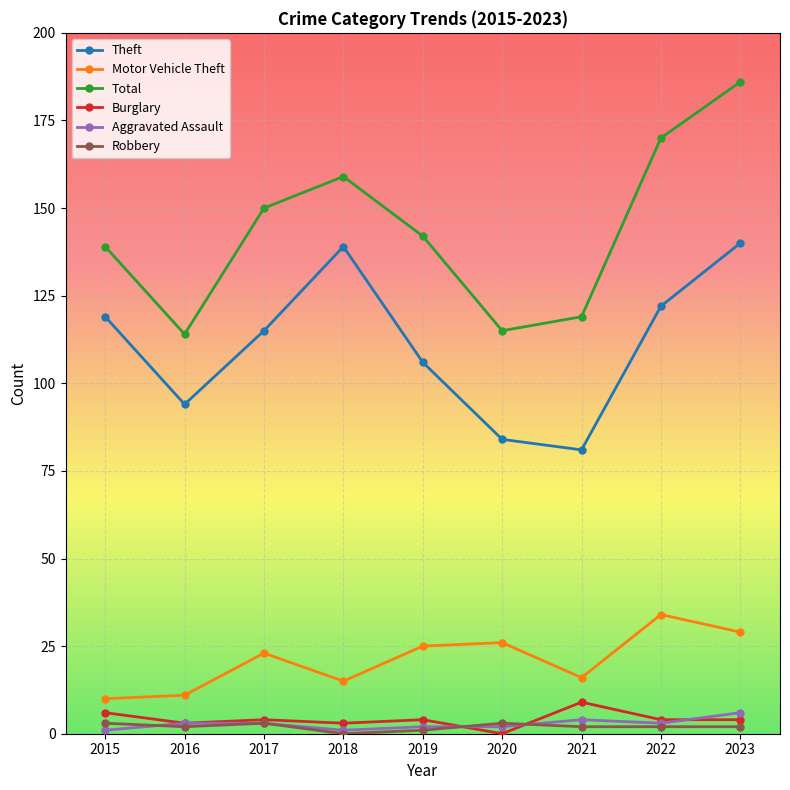

Reading left to right, transcribe all the data shown in this chart.

Theft: 2015=119	2016=94	2017=115	2018=139	2019=106	2020=84	2021=81	2022=122	2023=140
Motor Vehicle Theft: 2015=10	2016=11	2017=23	2018=15	2019=25	2020=26	2021=16	2022=34	2023=29
Total: 2015=139	2016=114	2017=150	2018=159	2019=142	2020=115	2021=119	2022=170	2023=186
Burglary: 2015=6	2016=3	2017=4	2018=3	2019=4	2020=0	2021=9	2022=4	2023=4
Aggravated Assault: 2015=1	2016=3	2017=3	2018=1	2019=2	2020=2	2021=4	2022=3	2023=6
Robbery: 2015=3	2016=2	2017=3	2018=0	2019=1	2020=3	2021=2	2022=2	2023=2